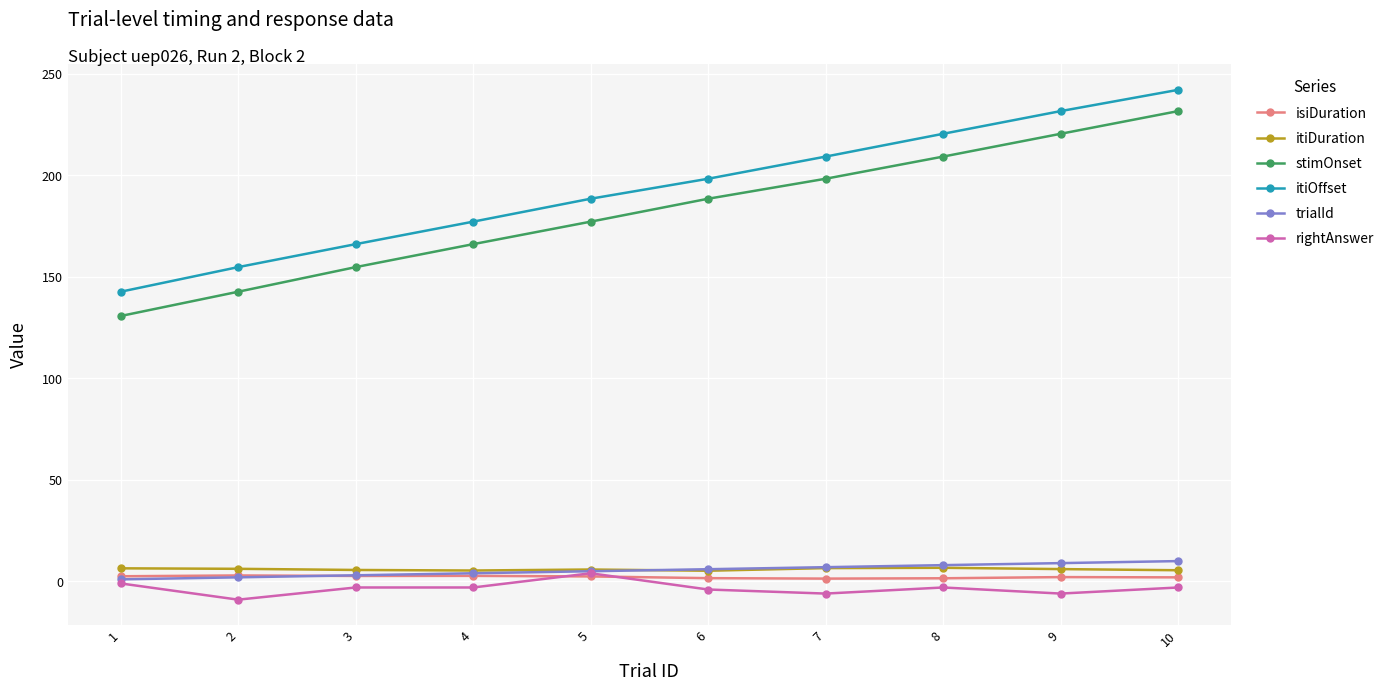

What is the difference between the highest and lowest values at 8?

223.4